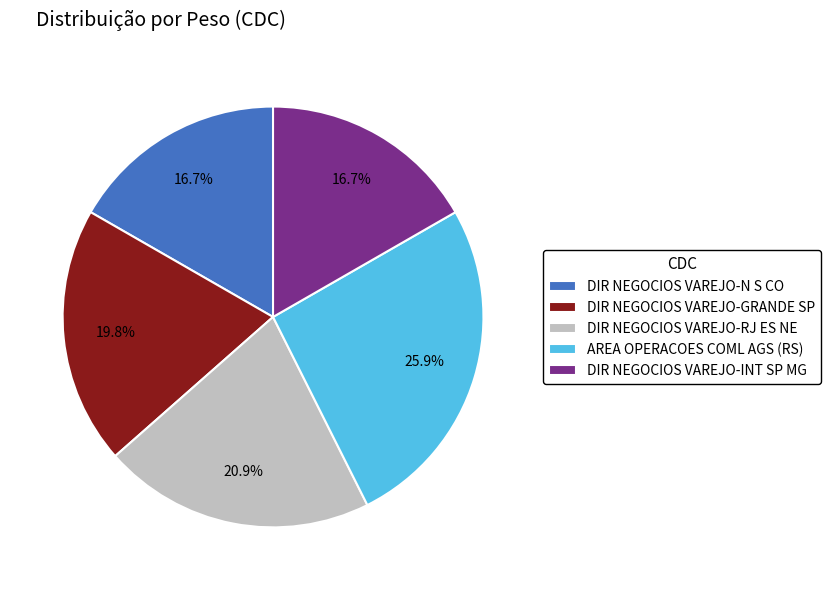

Which has a higher value, DIR NEGOCIOS VAREJO-N S CO or DIR NEGOCIOS VAREJO-RJ ES NE?

DIR NEGOCIOS VAREJO-RJ ES NE